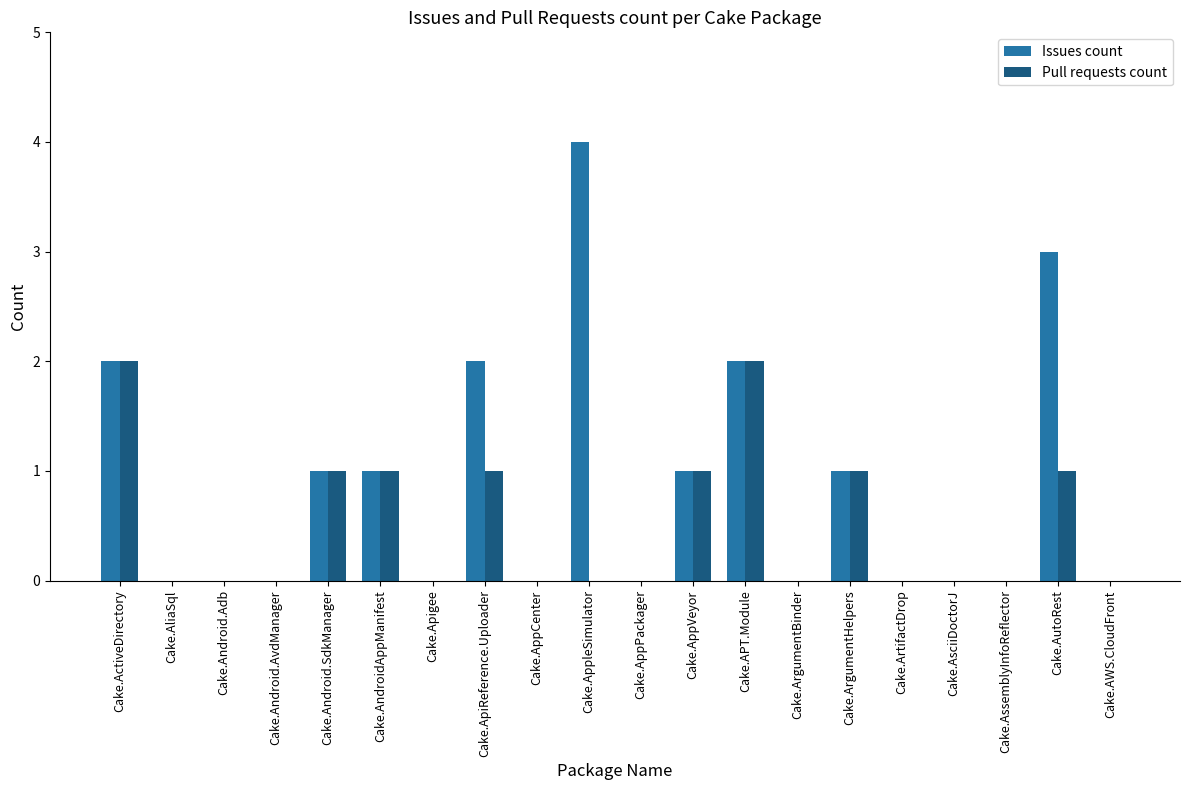

What is the greatest value displayed?

4